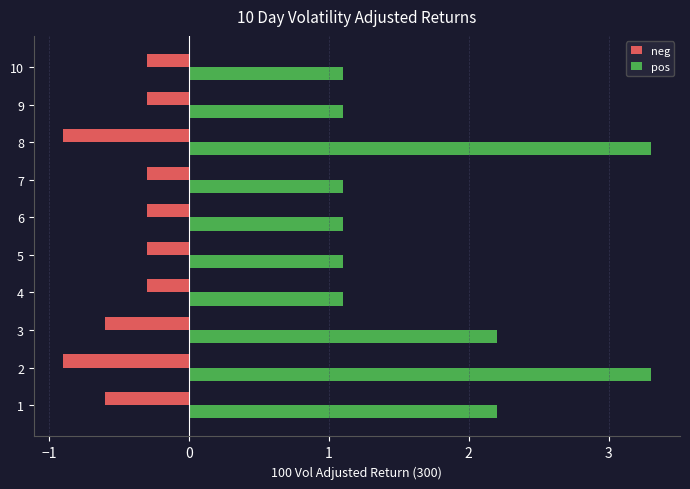

What is the difference between the highest and lowest values at 8?

4.2